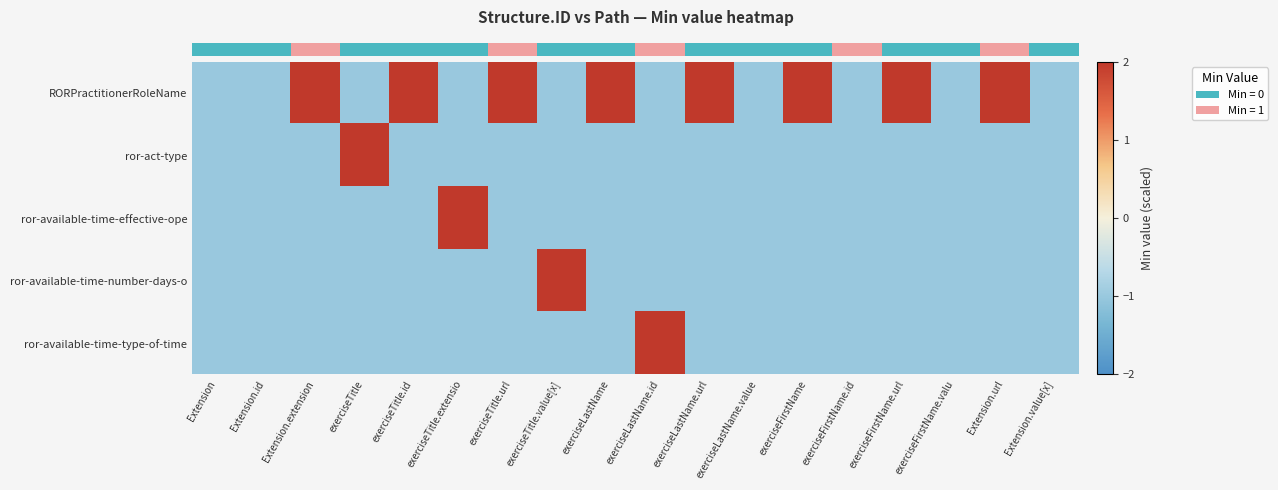

Which series has the largest total across all categories?

row_0